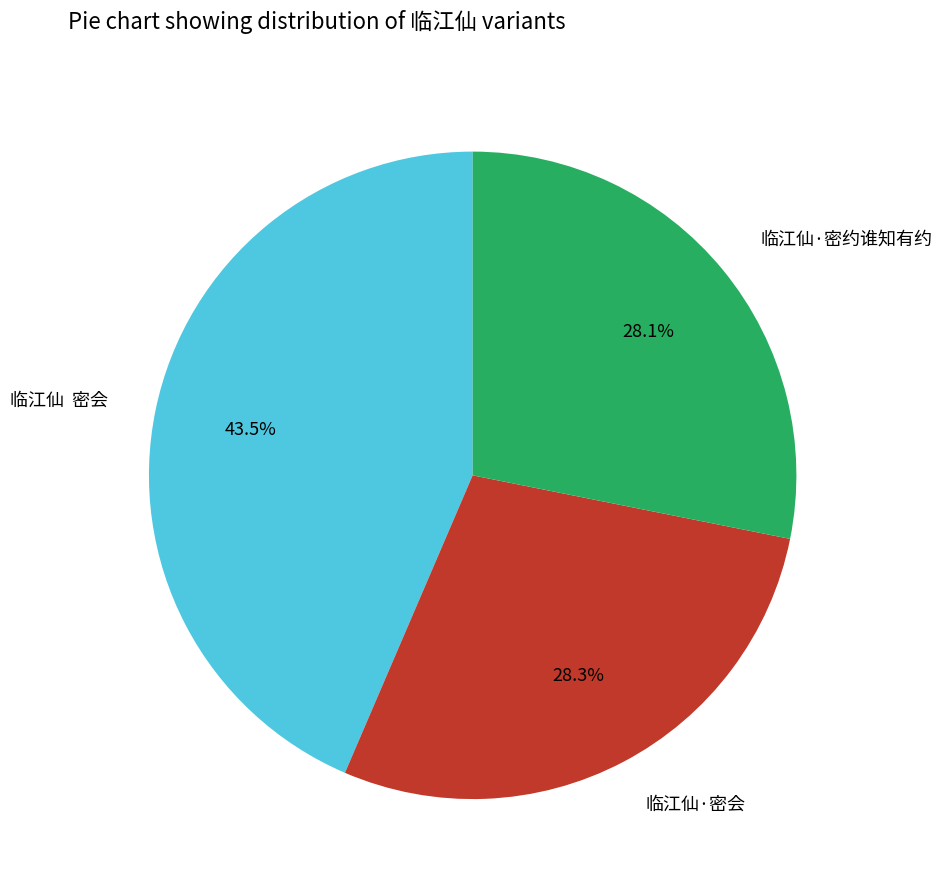

Combined, what portion of the pie is 临江仙·密会 and 临江仙 密会?

71.9%